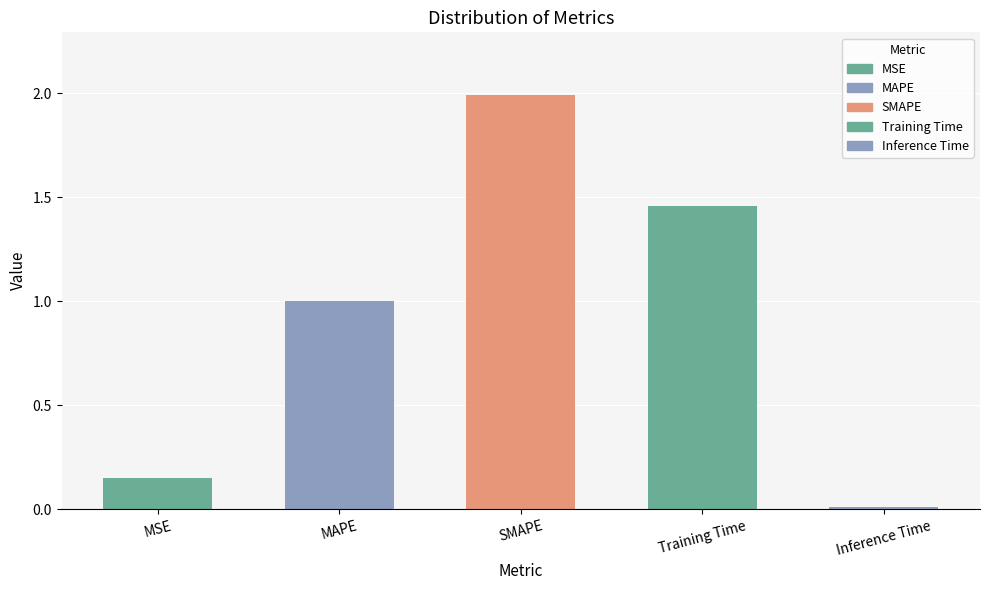

How many series are shown in this chart?

1